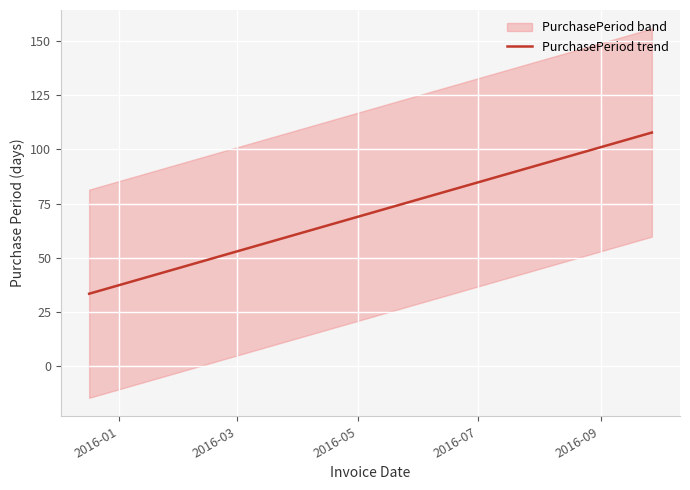

What is the maximum value shown in the chart?

107.8